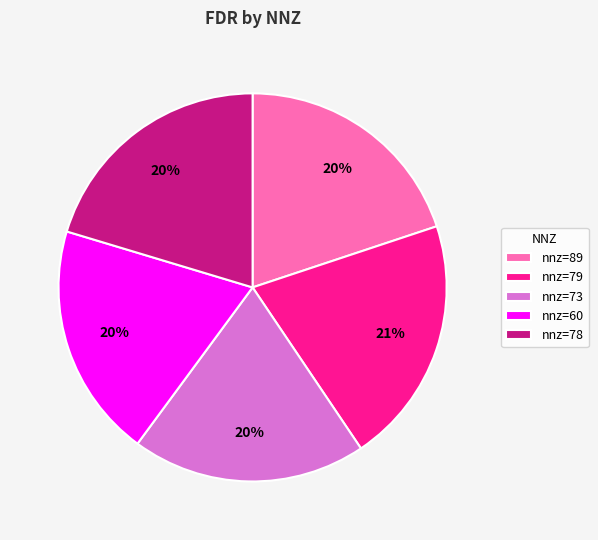

Is the sum of nnz=89 and nnz=73 greater than half?

No